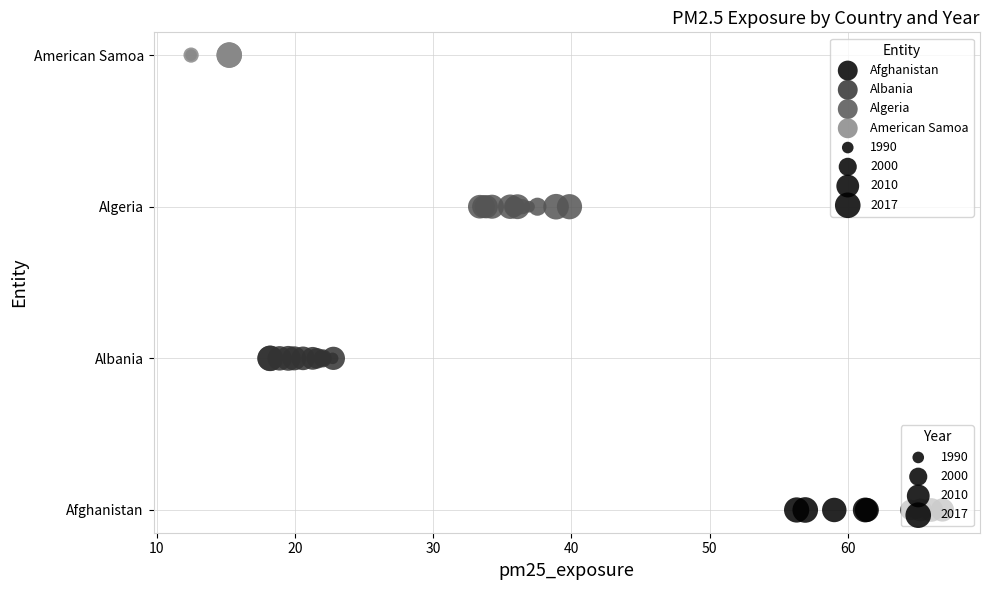

Which series reaches the minimum Y coordinate?

Afghanistan